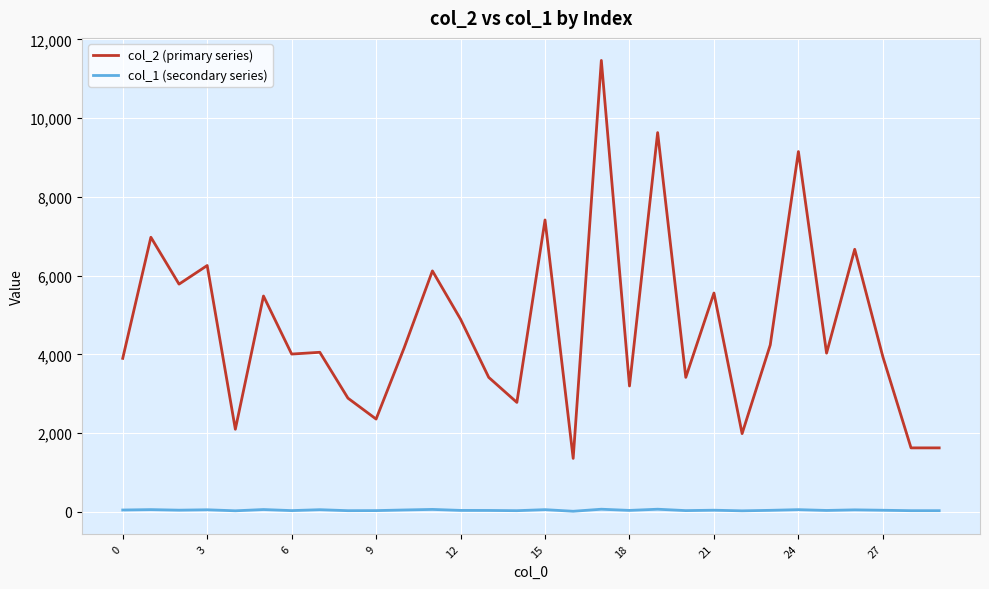

Rank the series by their average value, from highest to lowest.

col_2 (primary series), col_1 (secondary series)